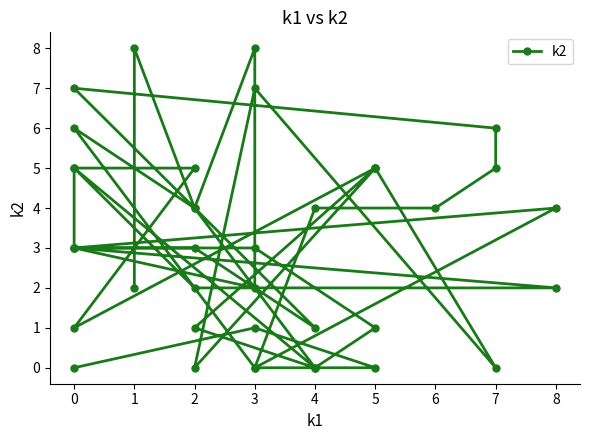

How many interior local valleys (lower than both neighbors) does the data have?

9